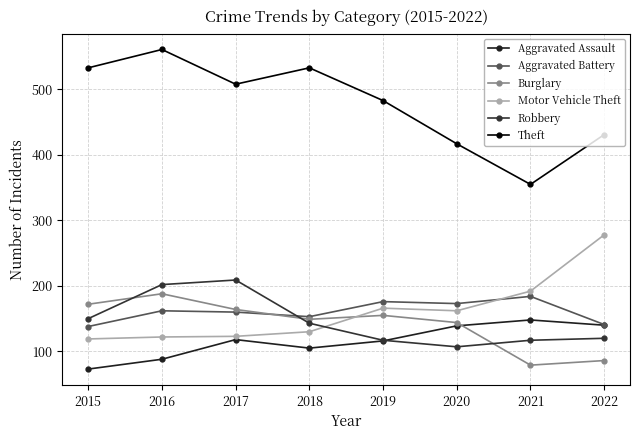

In Aggravated Battery, how many points are lower than both neighbors (excluding endpoints)?

2